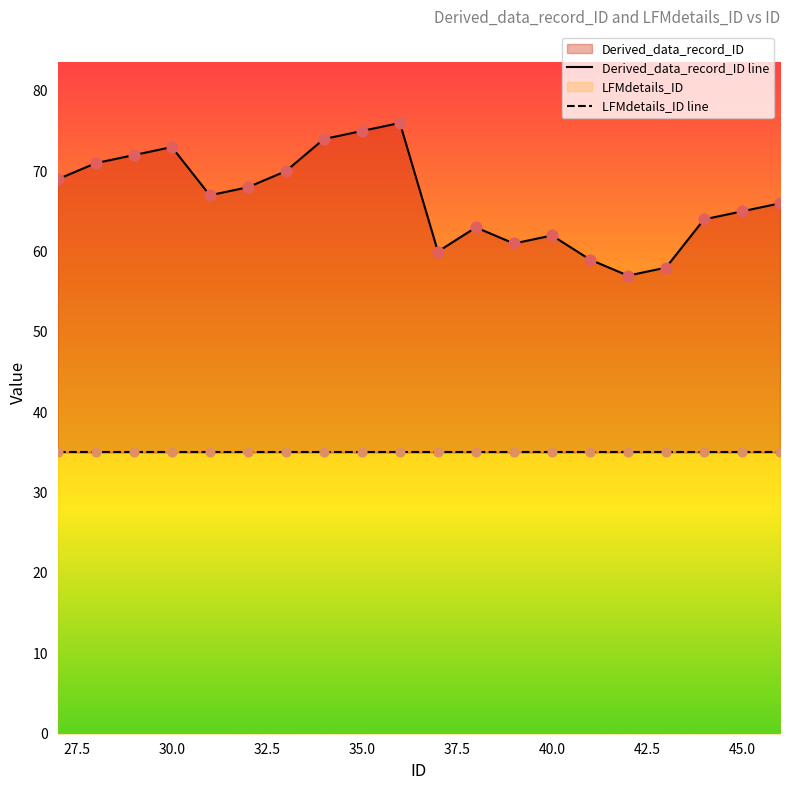

What is the change in value from 31 to 39?

-6